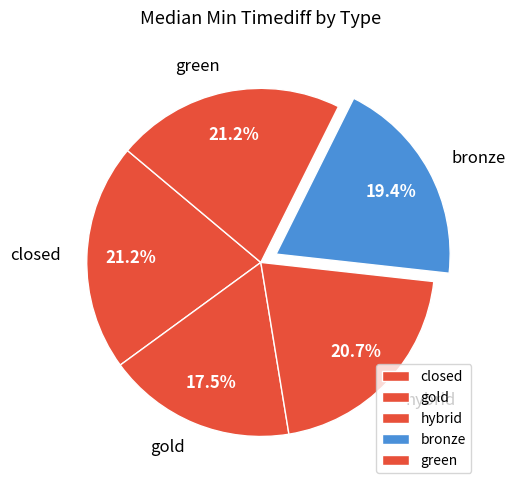

The bronze slice represents 26% of the pie. True or false?

False